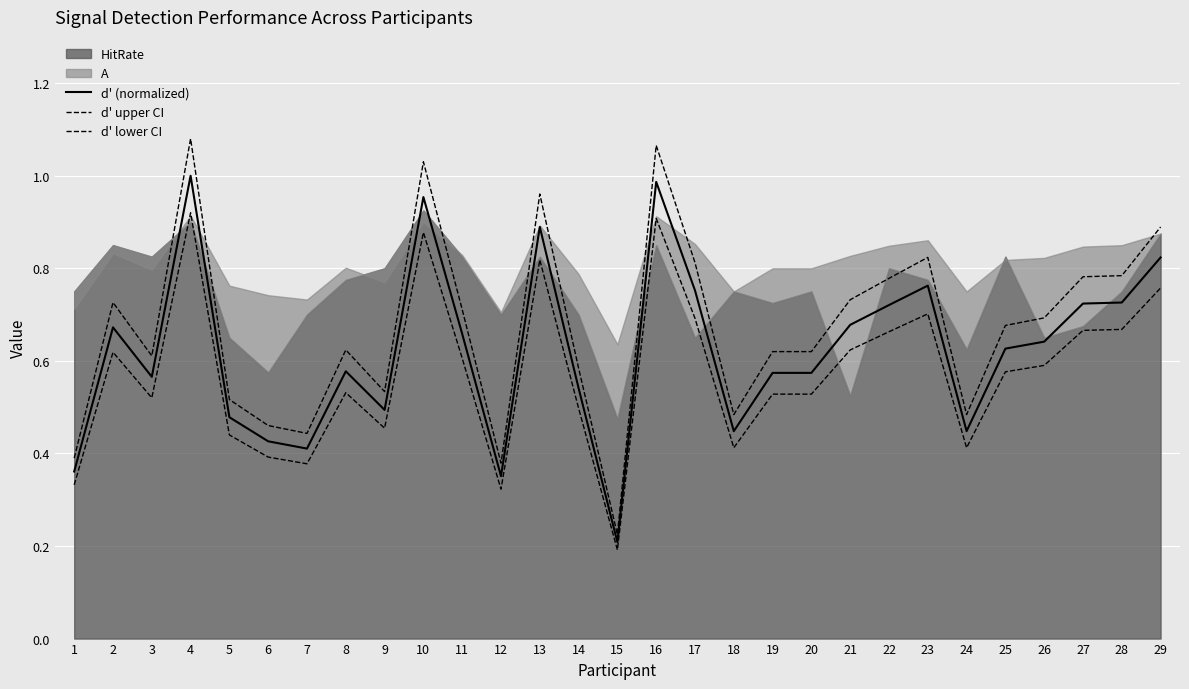

At which category does the chart reach its peak across all series?

4